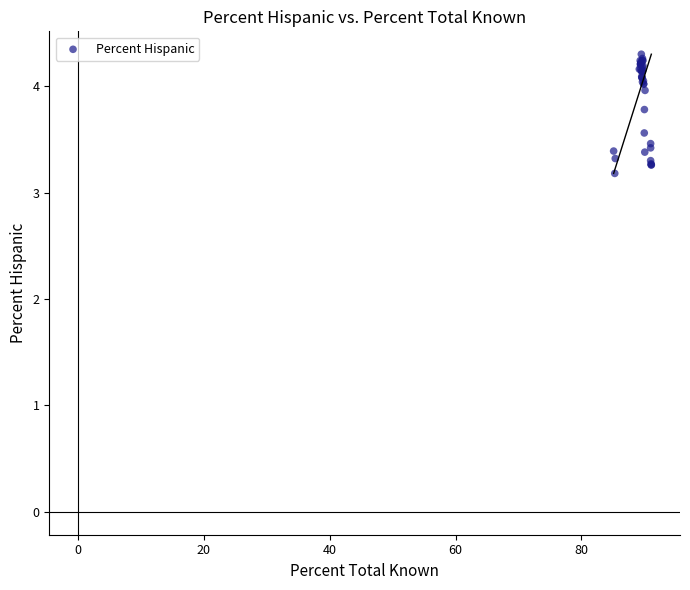

What Y value in the scatter plot is closest to 3?

3.2